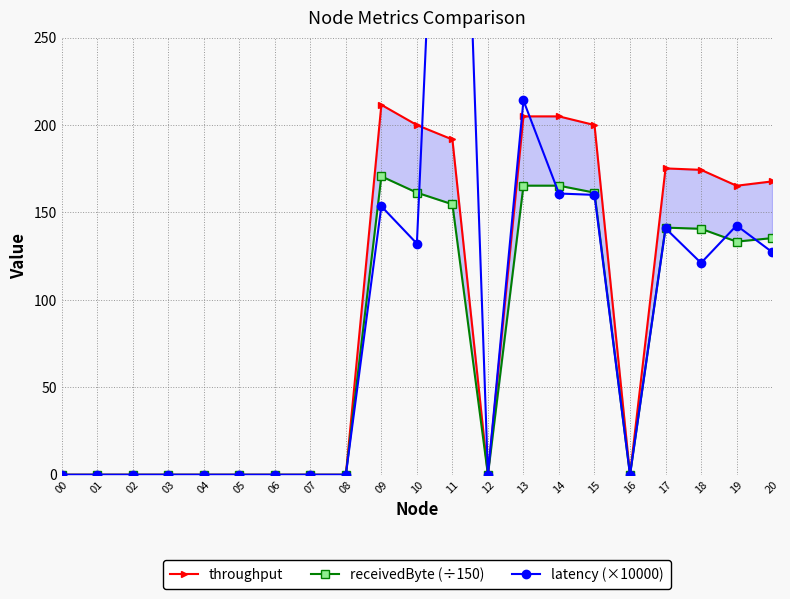

Is the value of receivedByte (÷150) at 14 greater than the value of latency (×10000) at 10?

Yes